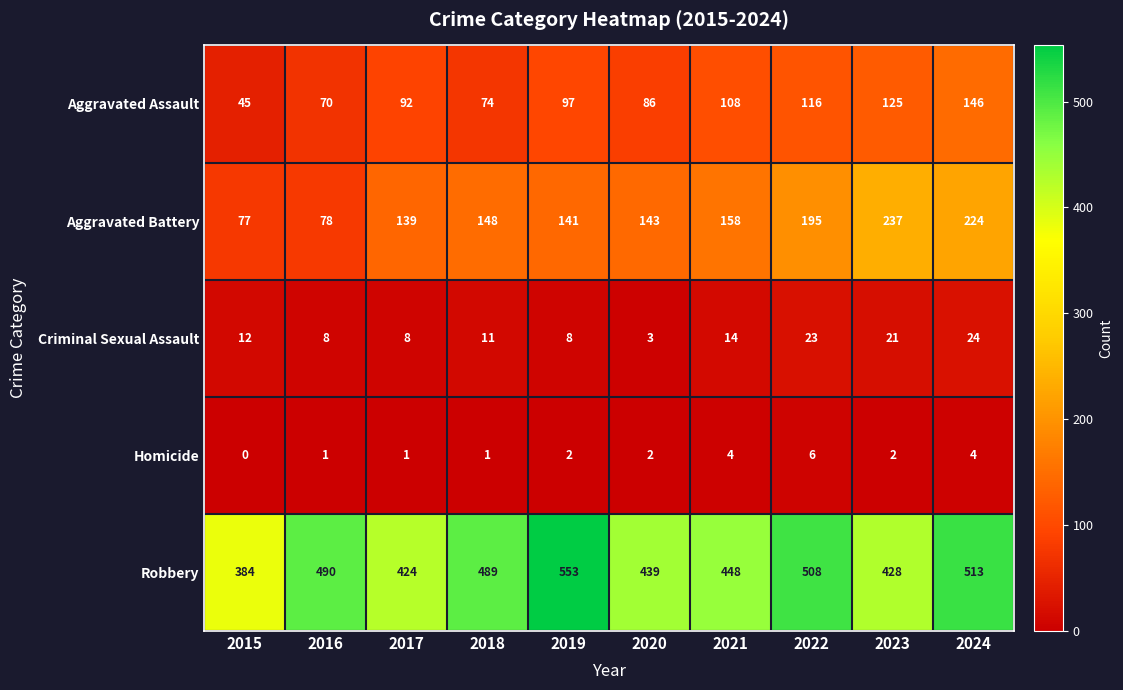

The value of Homicide at 2015 is 0. True or false?

True